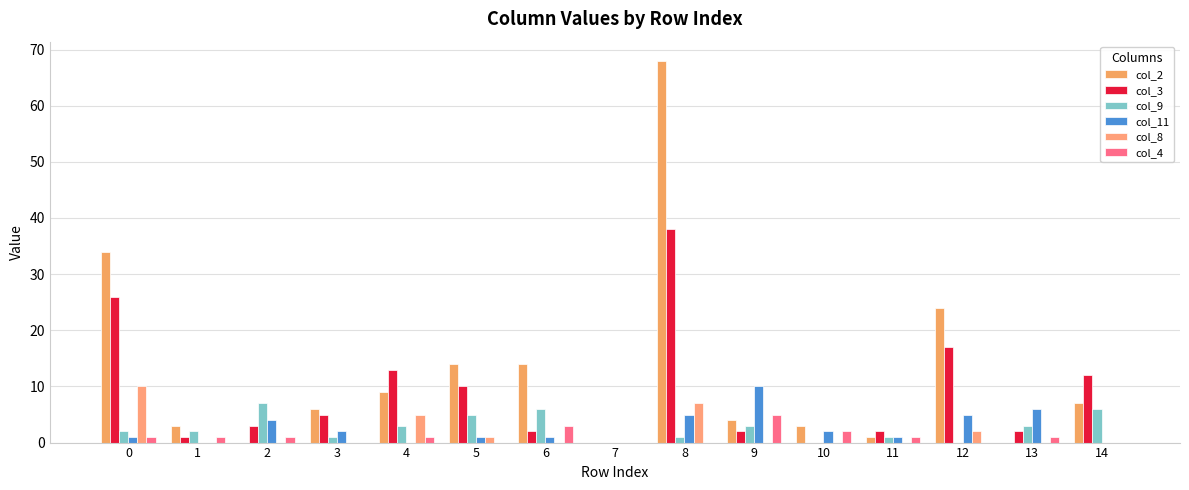

At which label does col_2 reach its peak?

8